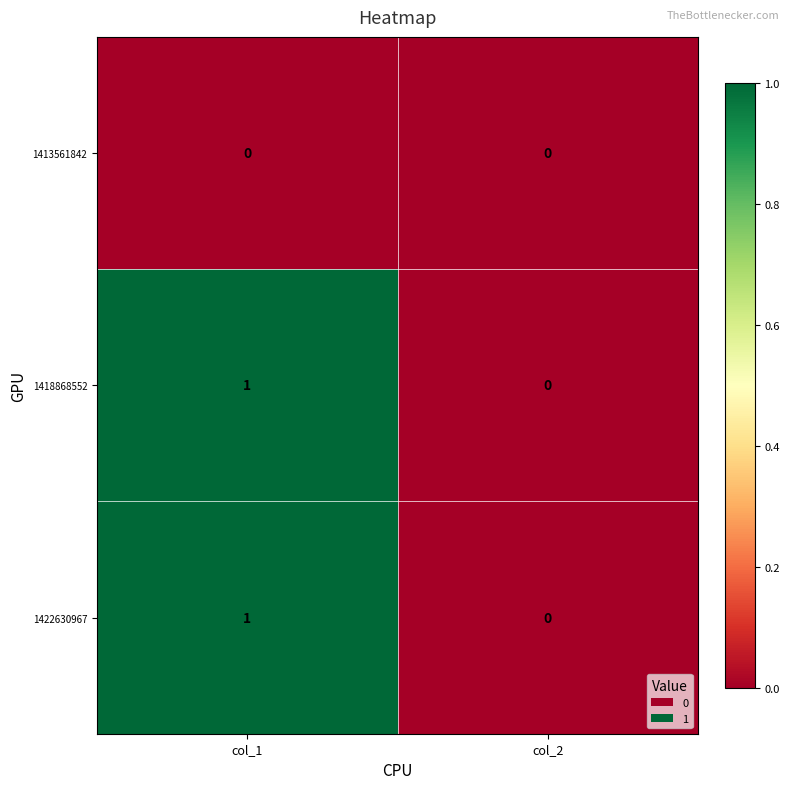

At which category is the sum across all series the highest?

col_1